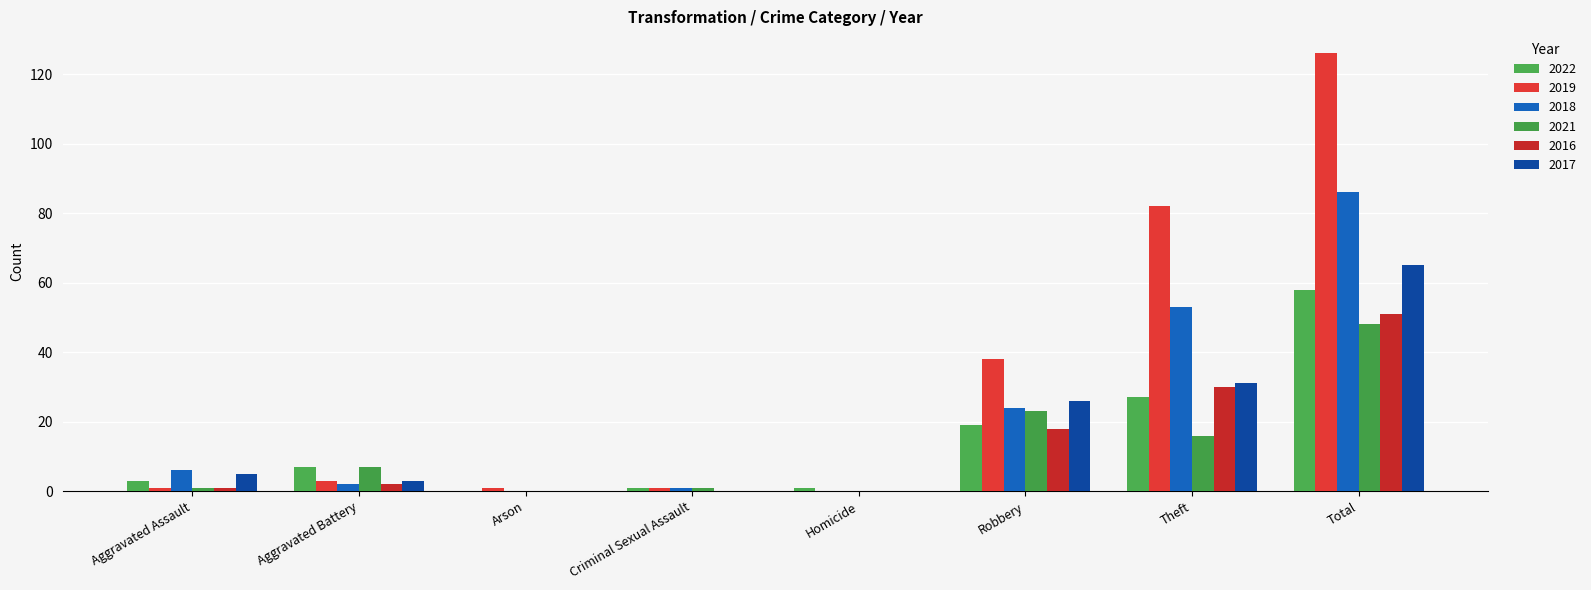

What is the difference between the 2016 values at Criminal Sexual Assault and Total?

51